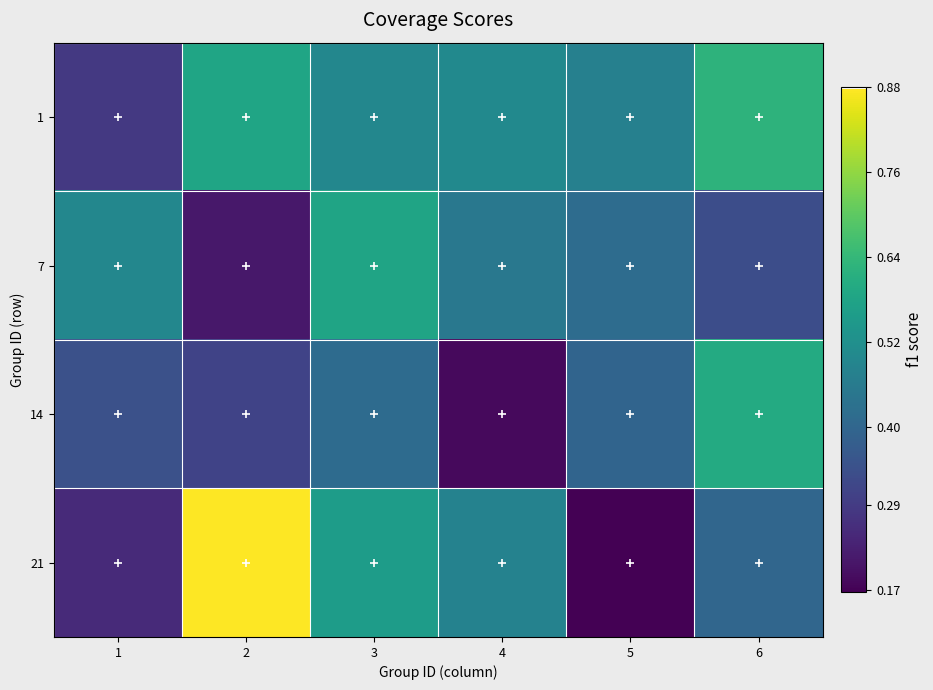

List the series in order of their peak value, lowest first.

7, 14, 1, 21